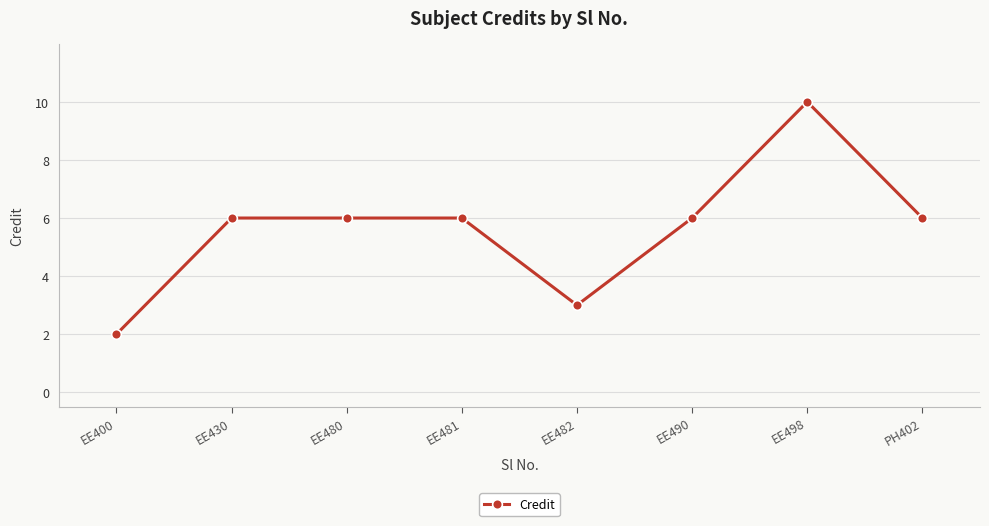

Reading left to right, transcribe all the data shown in this chart.

EE400=2	EE430=6	EE480=6	EE481=6	EE482=3	EE490=6	EE498=10	PH402=6